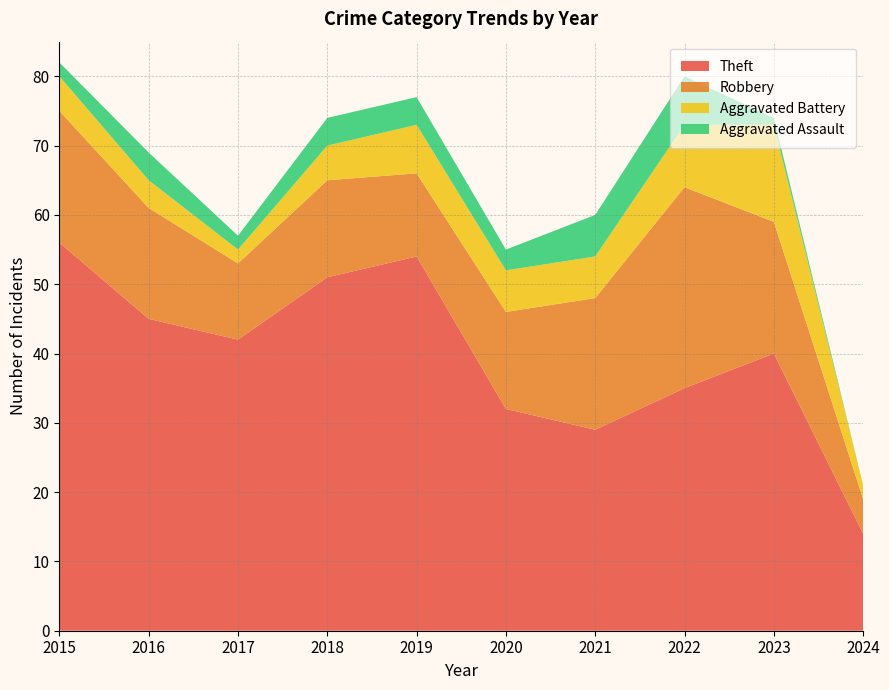

Reading left to right, extract all data points from this chart.

Theft: 2015=56	2016=45	2017=42	2018=51	2019=54	2020=32	2021=29	2022=35	2023=40	2024=14
Robbery: 2015=19	2016=16	2017=11	2018=14	2019=12	2020=14	2021=19	2022=29	2023=19	2024=5
Aggravated Battery: 2015=5	2016=4	2017=2	2018=5	2019=7	2020=6	2021=6	2022=9	2023=14	2024=2
Aggravated Assault: 2015=2	2016=4	2017=2	2018=4	2019=4	2020=3	2021=6	2022=7	2023=1	2024=0